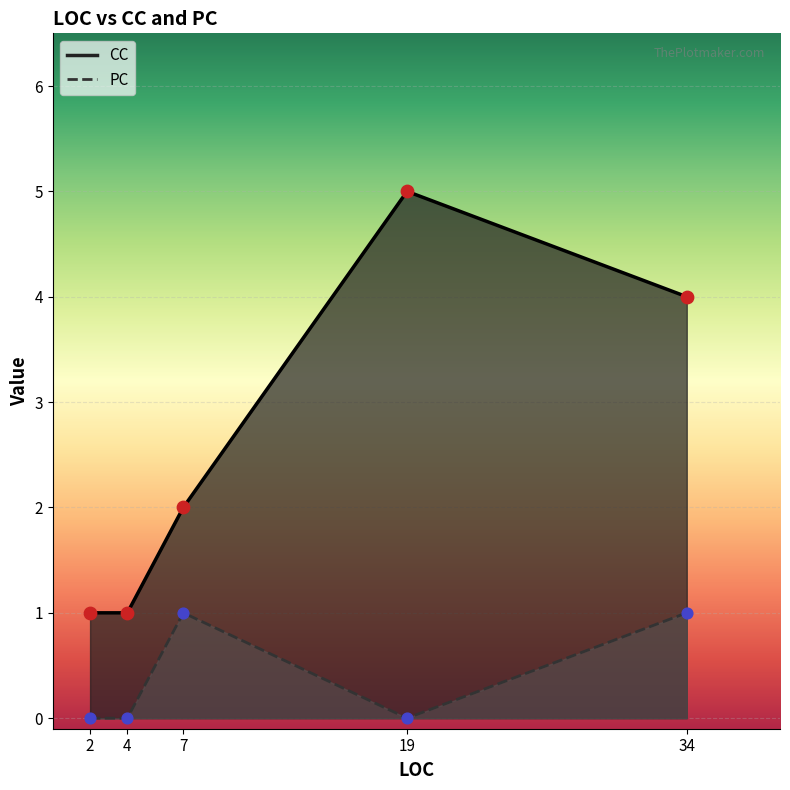

Which series contains the highest Y value?

CC